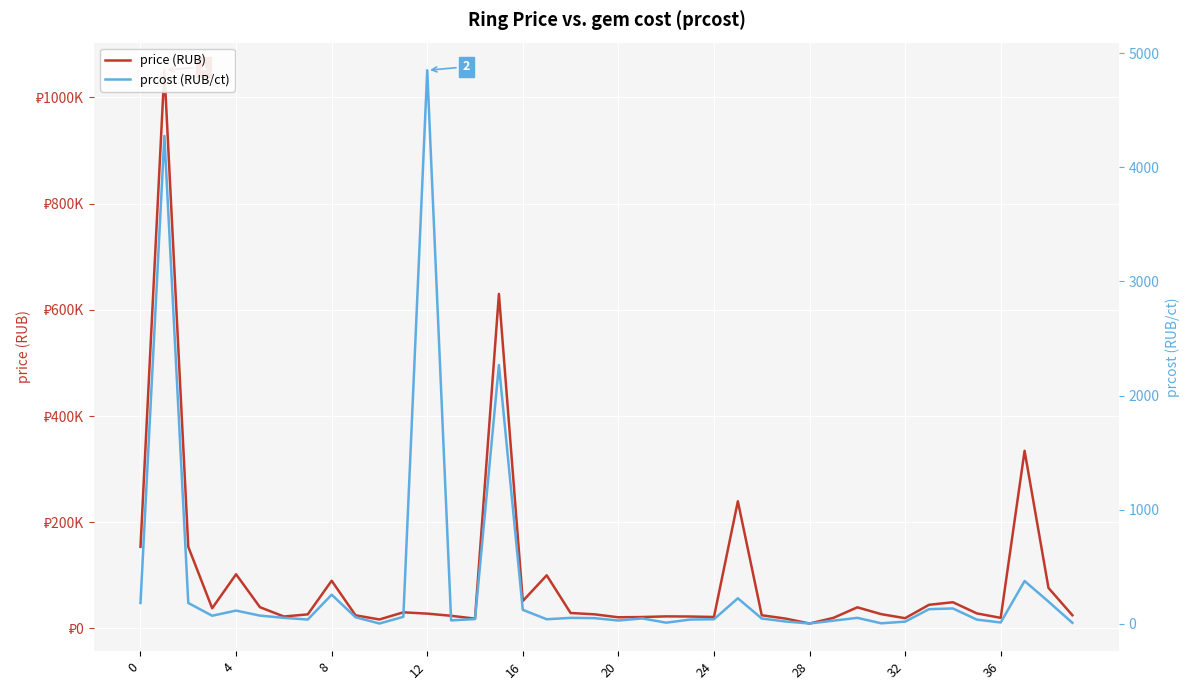

How many categories are shown in the chart?

40